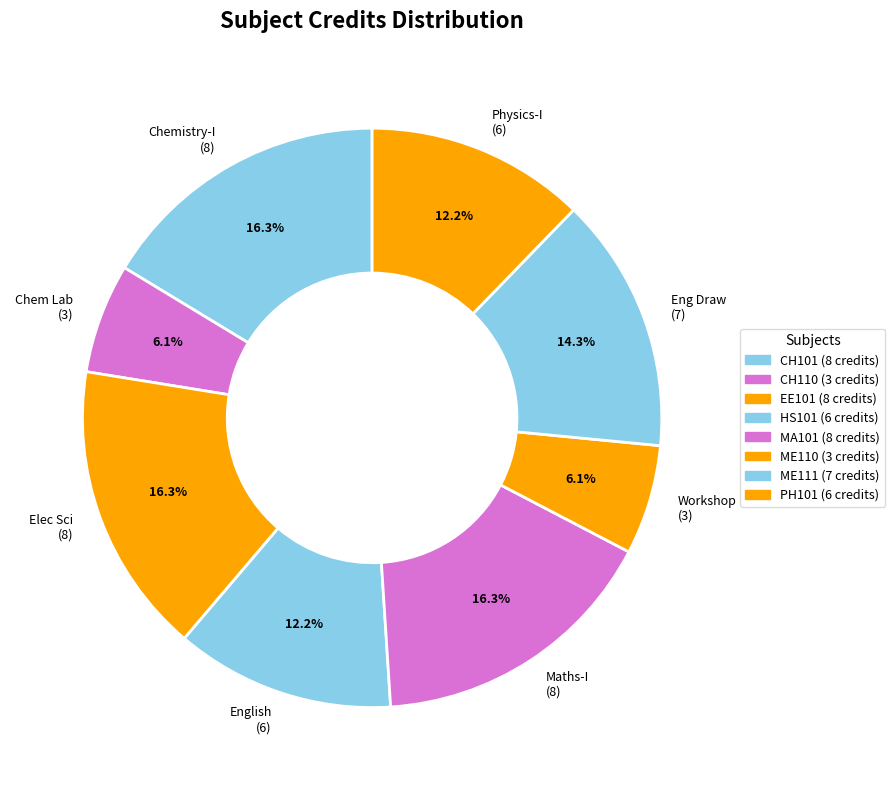

Count the number of slices in the pie.

8